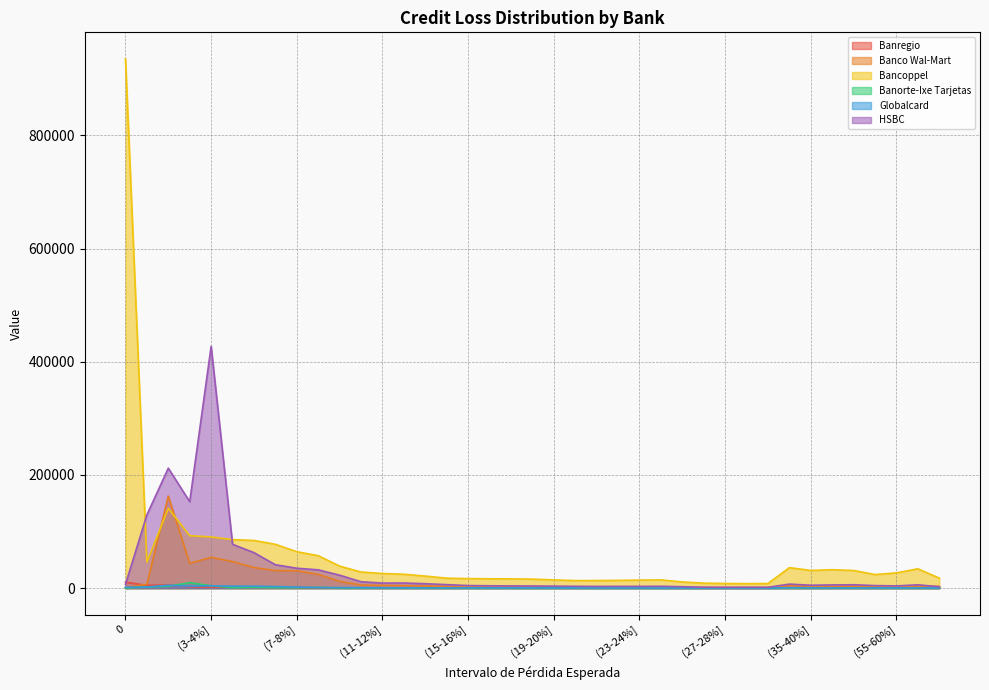

At (22-23%], list the series in order from largest to smallest.

Bancoppel, HSBC, Banco Wal-Mart, Globalcard, Banregio, Banorte-Ixe Tarjetas